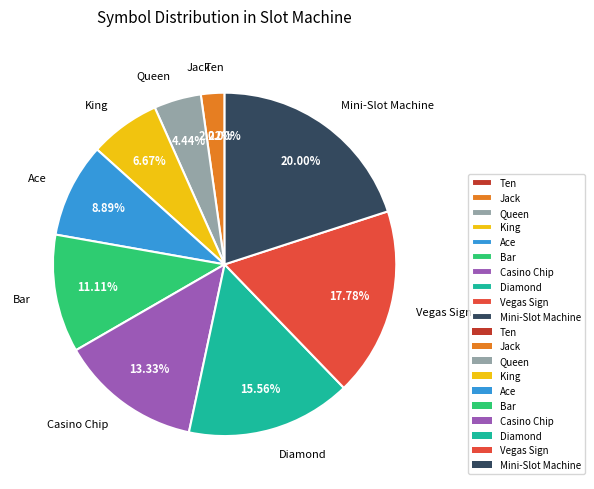

Between Ace and King, which is larger?

Ace